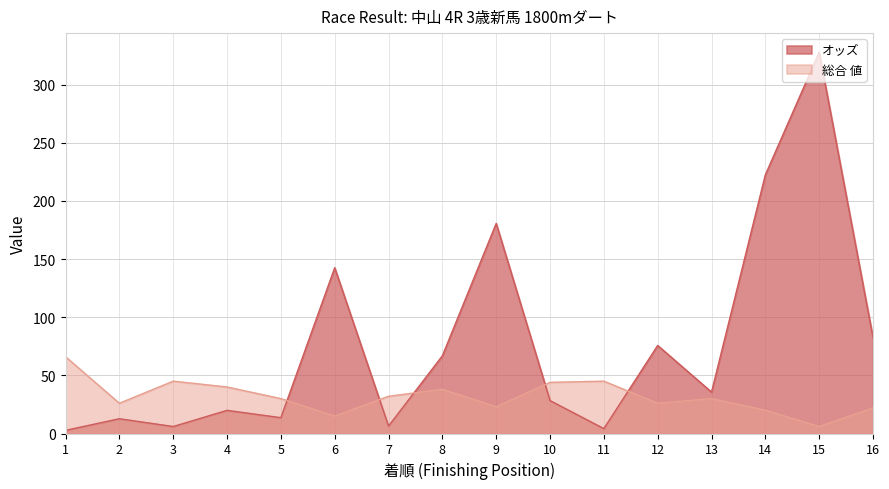

How many data points in オッズ are above 35?

8